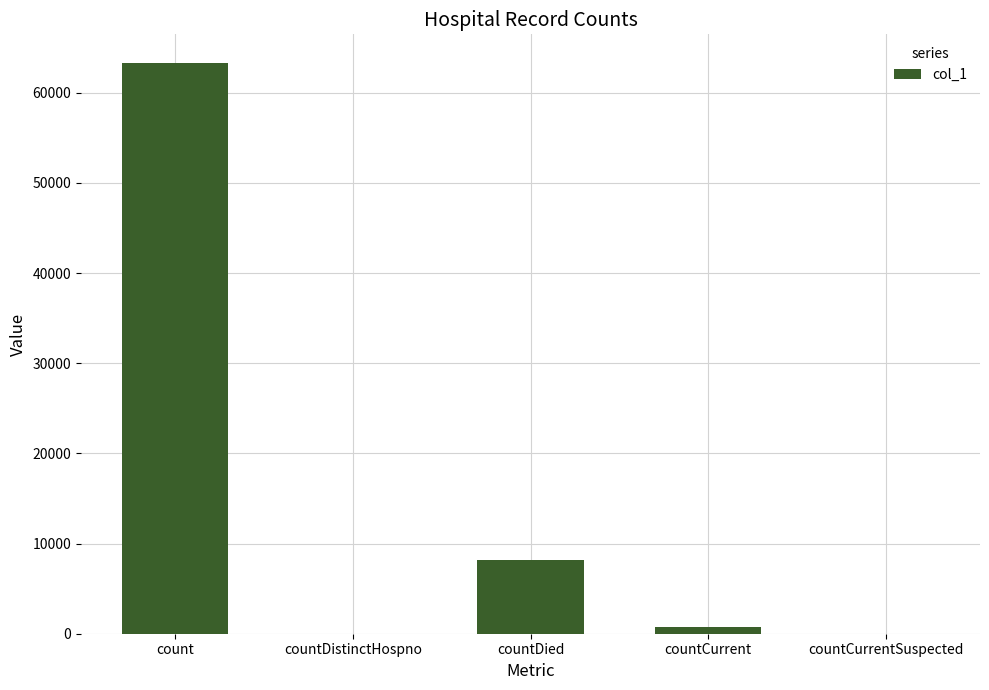

Is it true that the value at countCurrentSuspected is 0?

True